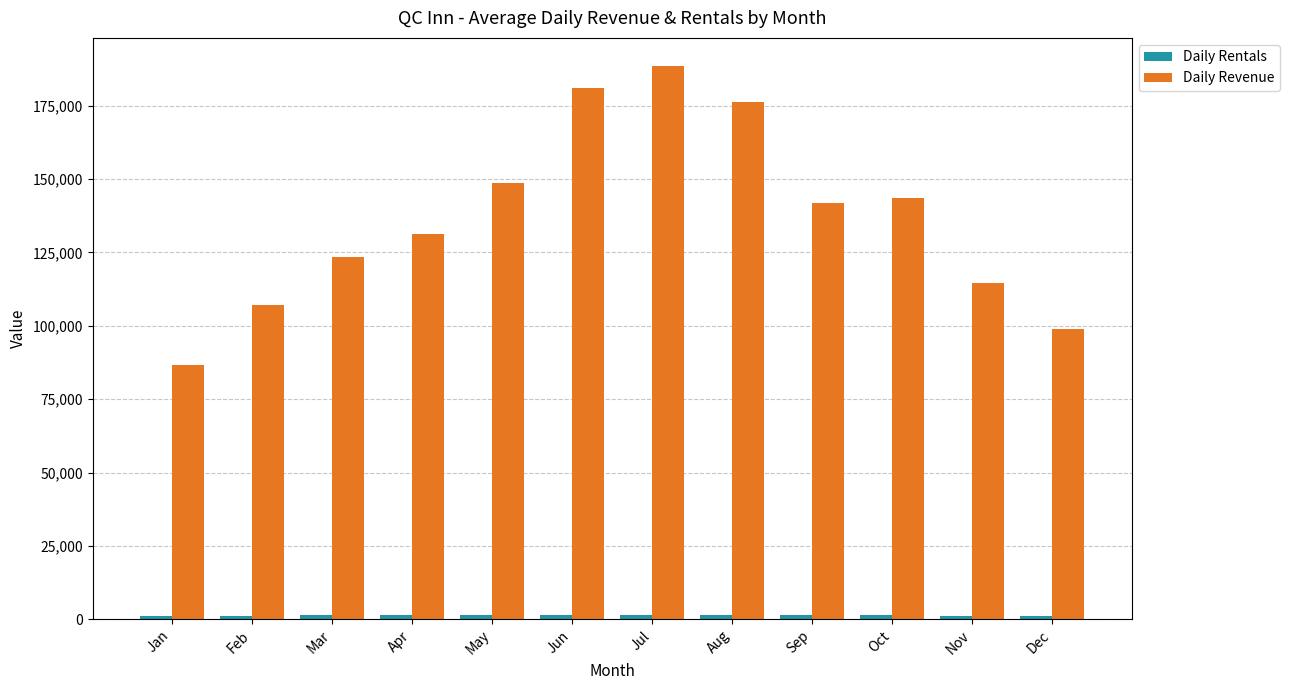

What is the highest value of the Daily Revenue series?

188722.1